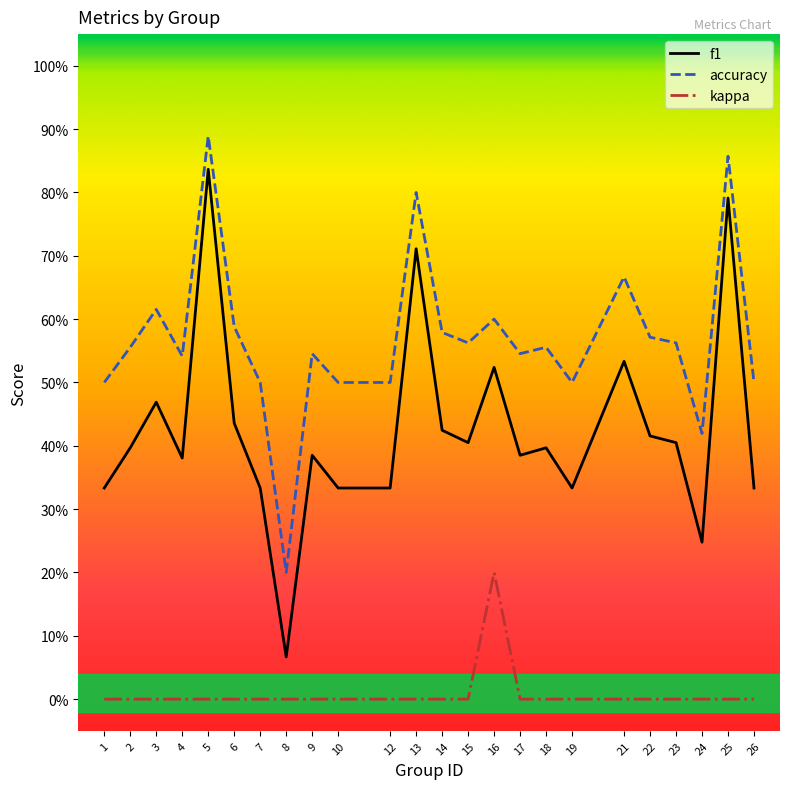

Does the chart have visible grid lines?

No